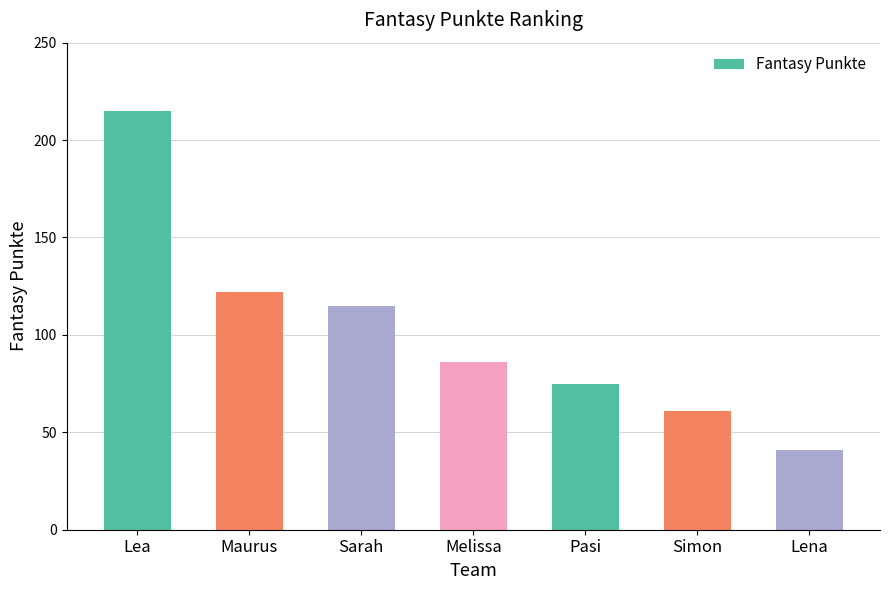

The value at Melissa is 86. True or false?

True